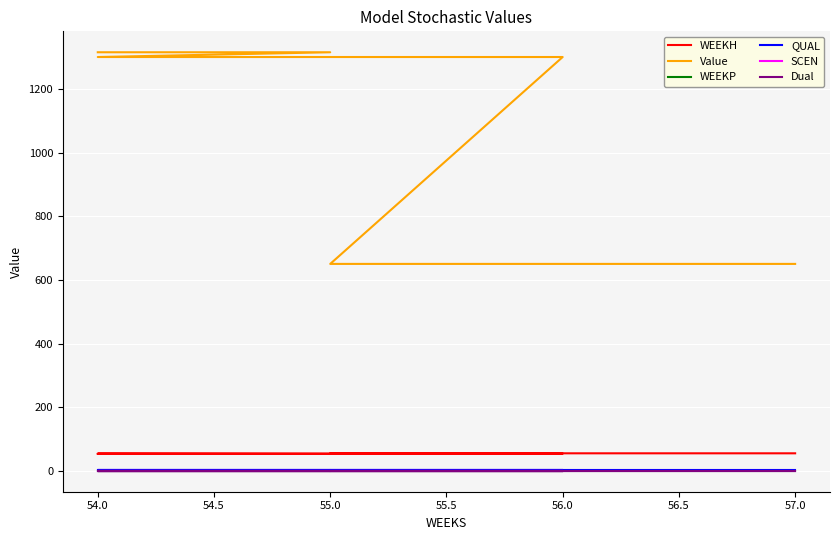

What is the sum of all WEEKH values?

433.0